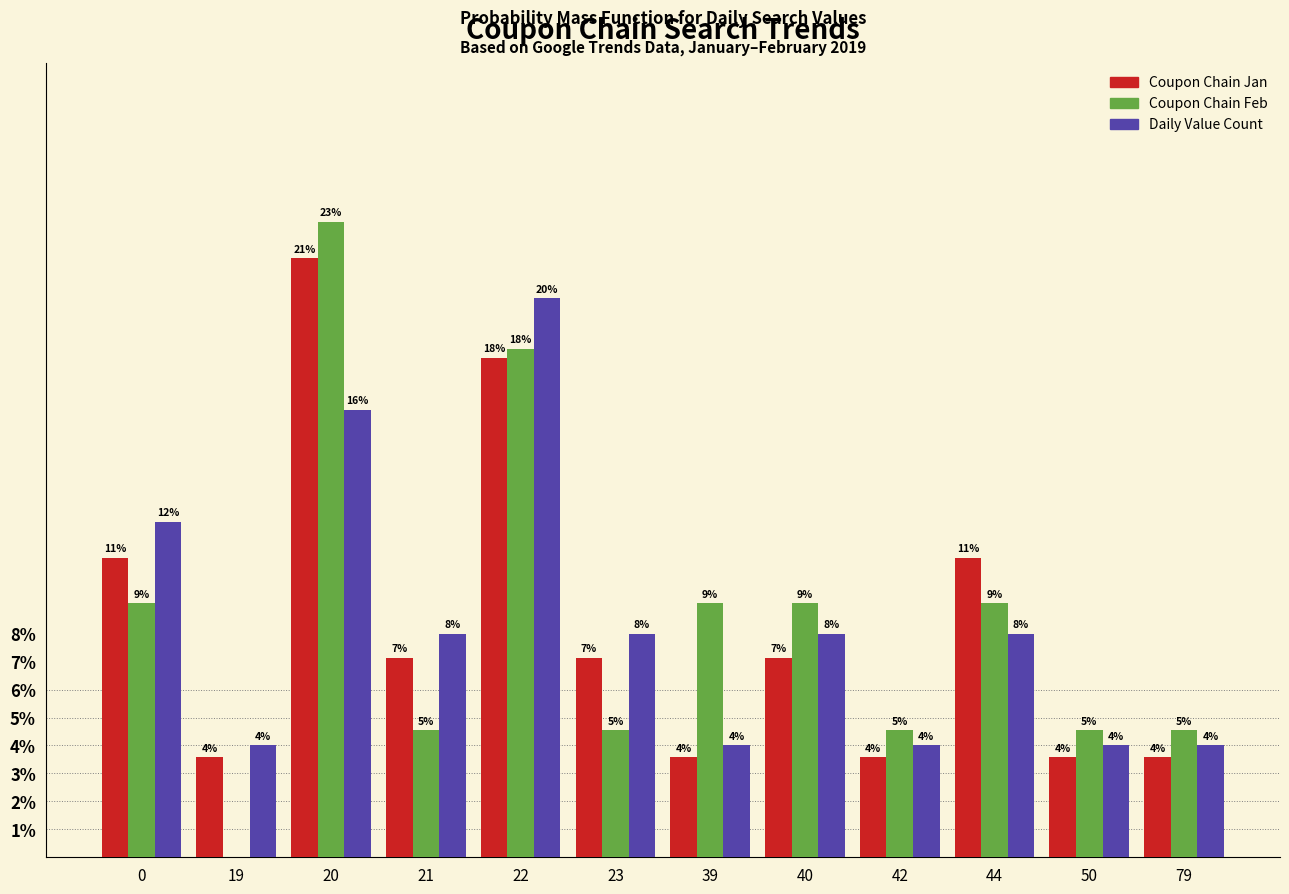

What are all the series names shown in the legend?

Coupon Chain Jan, Coupon Chain Feb, Daily Value Count